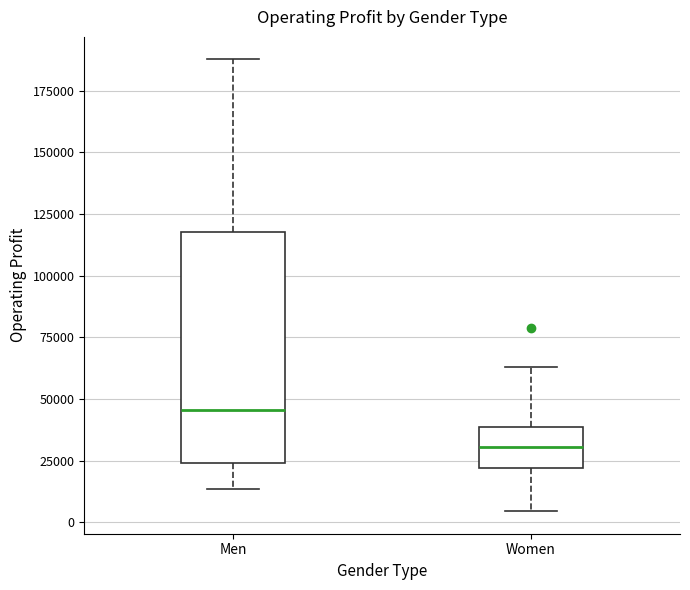

Reading left to right, read every box against the y-axis: the position of its median line, the range the box covers, and the ends of its whiskers. The values are not printed on the chart, so give them approximately, as read against the axis.

Men: median 45000, box 25000 to 120000, whiskers 15000 to 190000
Women: median 30000, box 20000 to 40000, whiskers 5000 to 65000